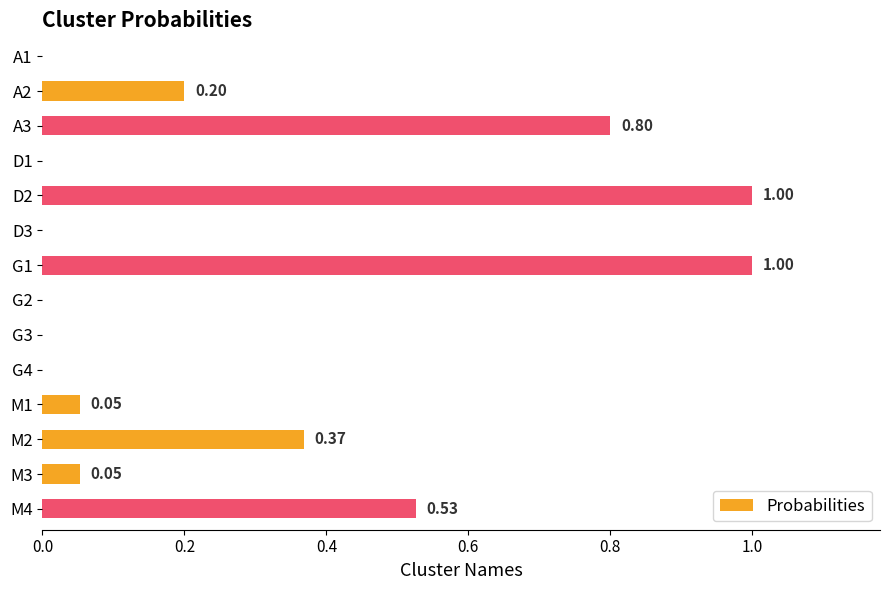

What is the sum of the values at G1 and A2?

1.2